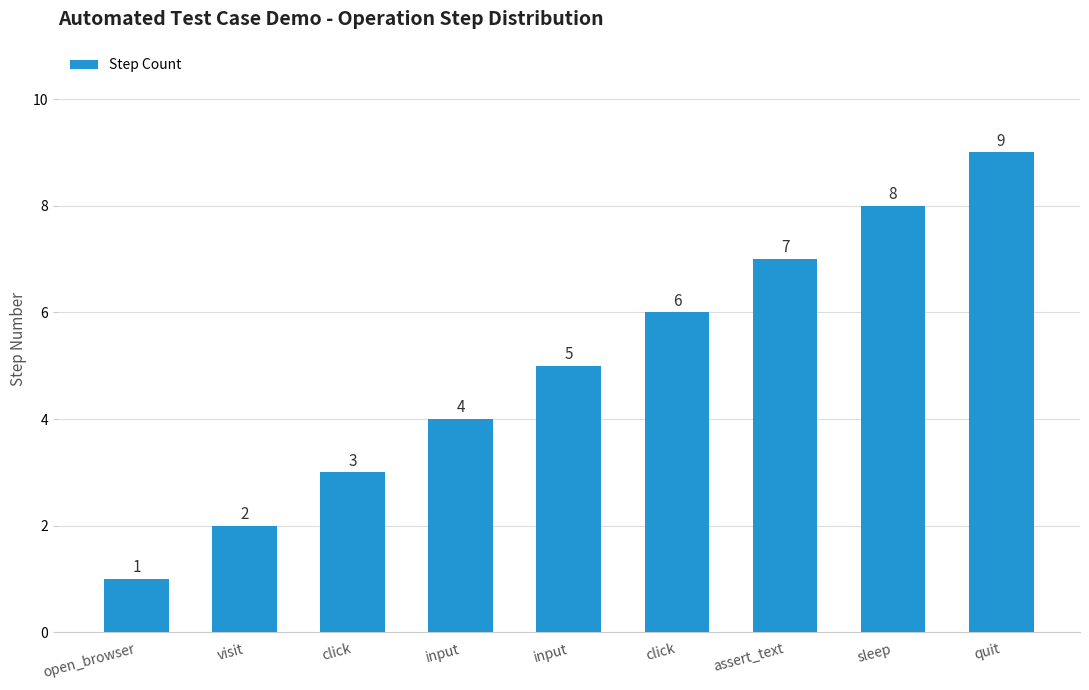

The value at click is 10. True or false?

False